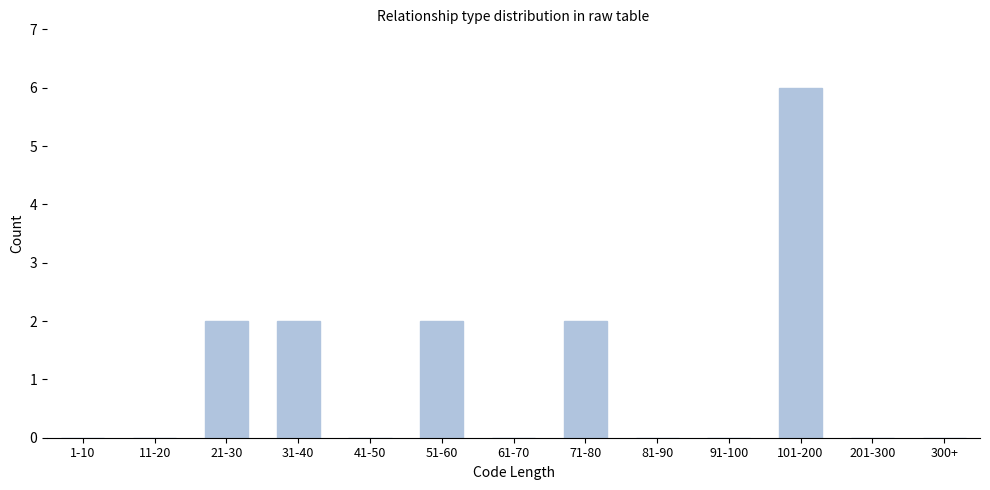

Reading left to right, list all the values displayed in this chart.

1-10=0	11-20=0	21-30=2	31-40=2	41-50=0	51-60=2	61-70=0	71-80=2	81-90=0	91-100=0	101-200=6	201-300=0	300+=0